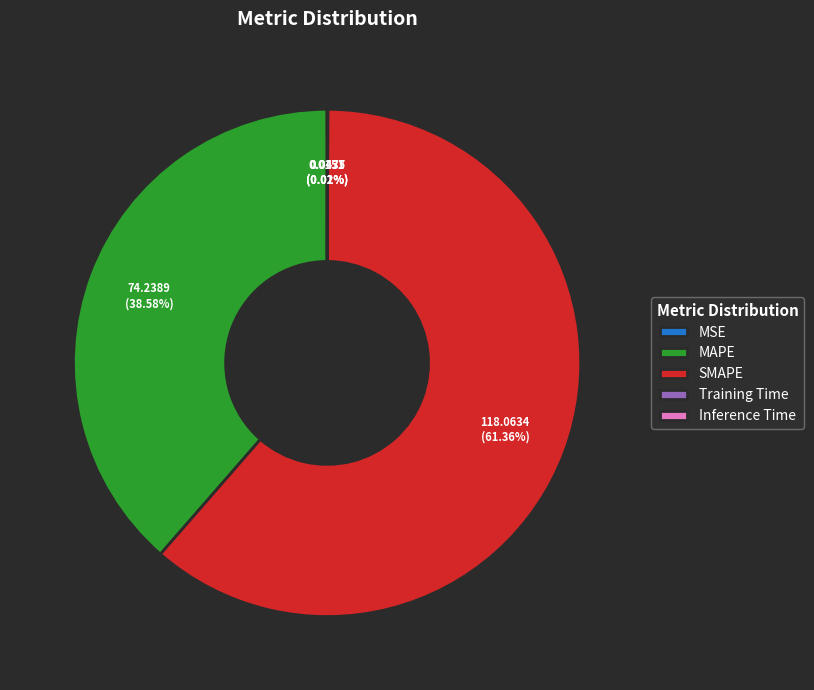

Which slice is the largest?

SMAPE